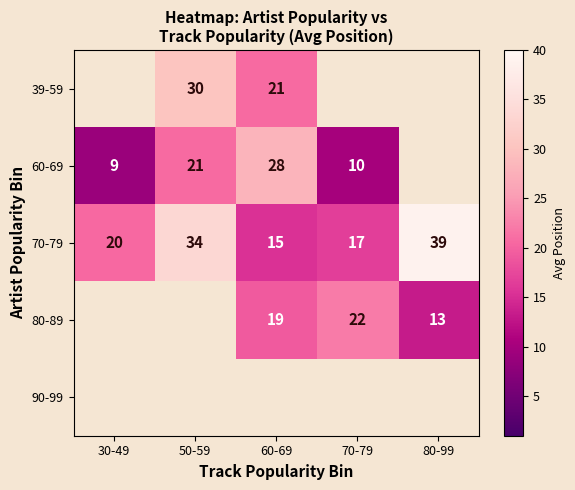

How many data points in 70-79 are less than 20?

2